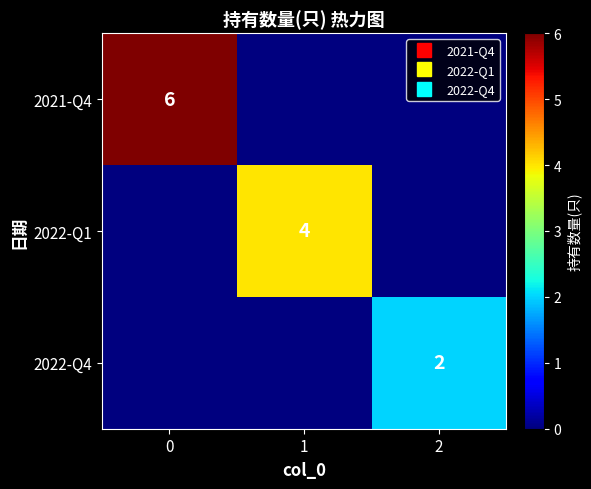

Rank the series by their maximum value, from highest to lowest.

2021-Q4, 2022-Q1, 2022-Q4